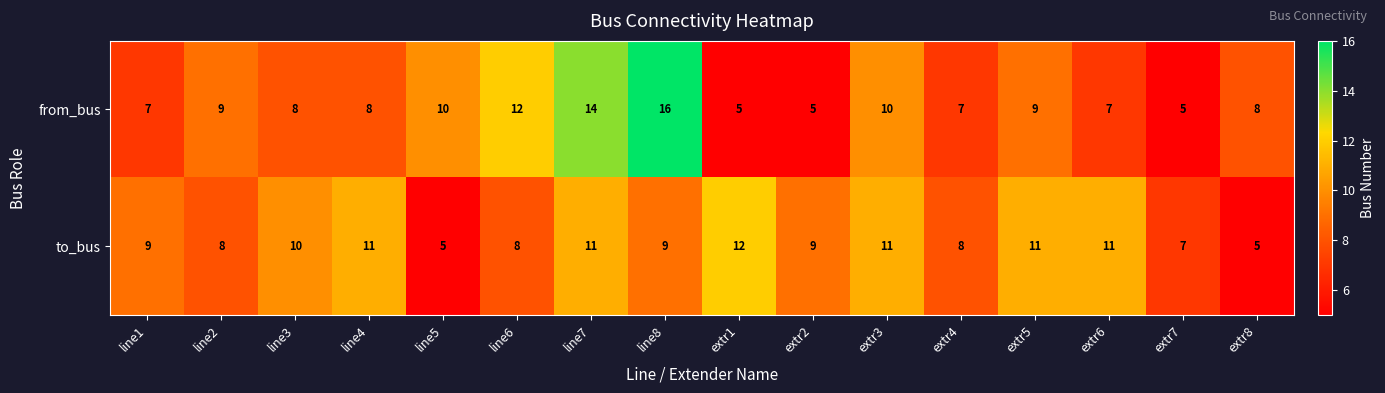

How many distinct data groups are displayed?

2